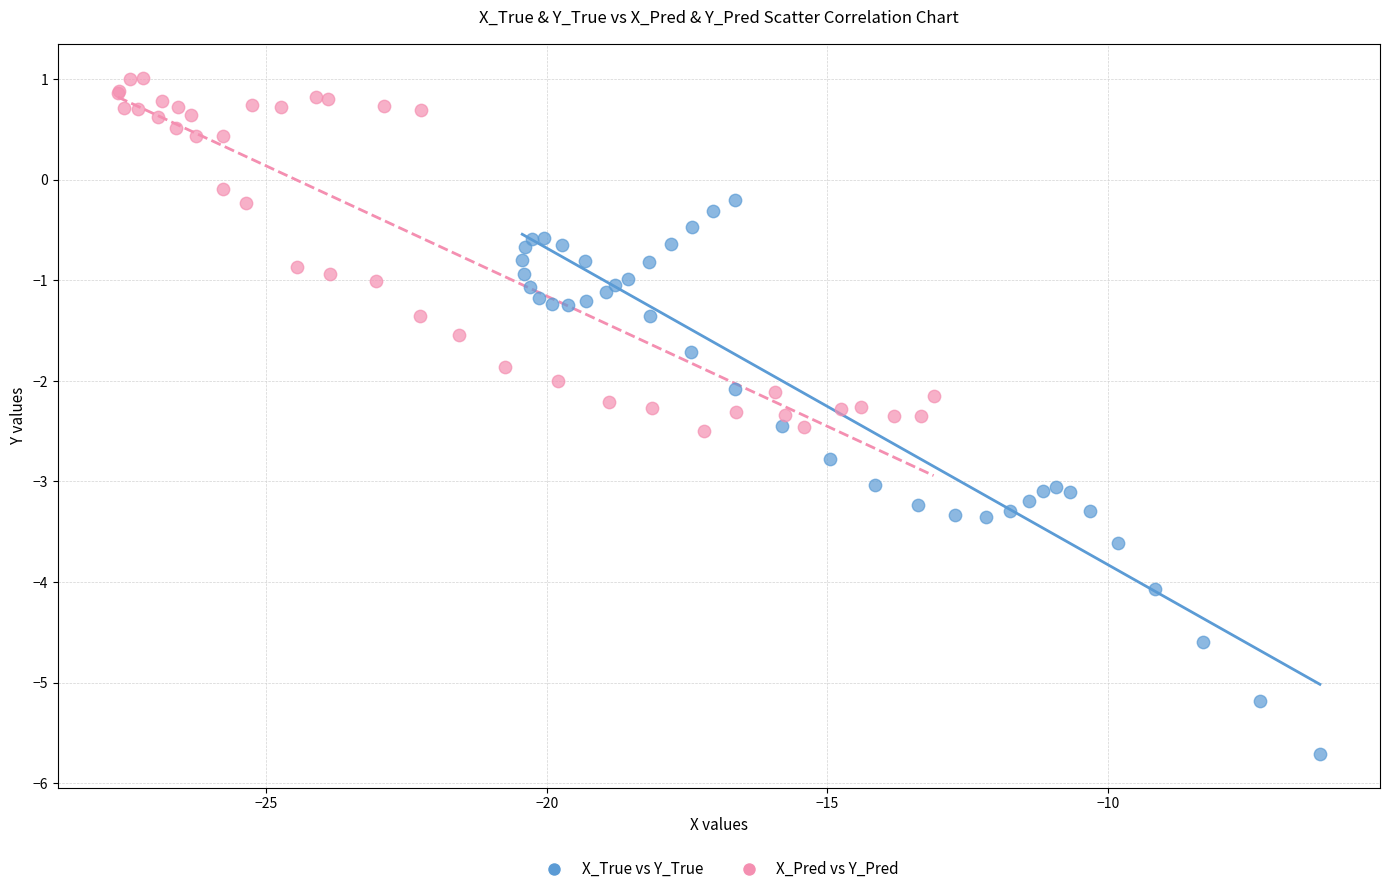

Which series reaches the minimum Y coordinate?

X_True vs Y_True